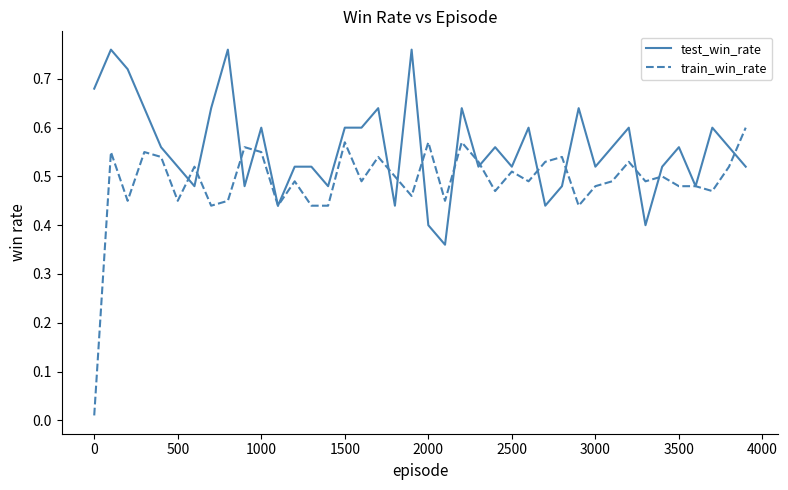

Rank the series by their maximum value, from highest to lowest.

test_win_rate, train_win_rate